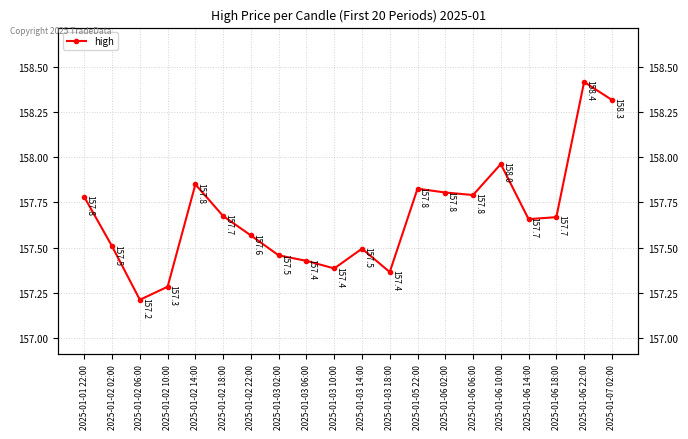

The chart shows a value of 209.6 at 2025-01-02 10:00. True or false?

False